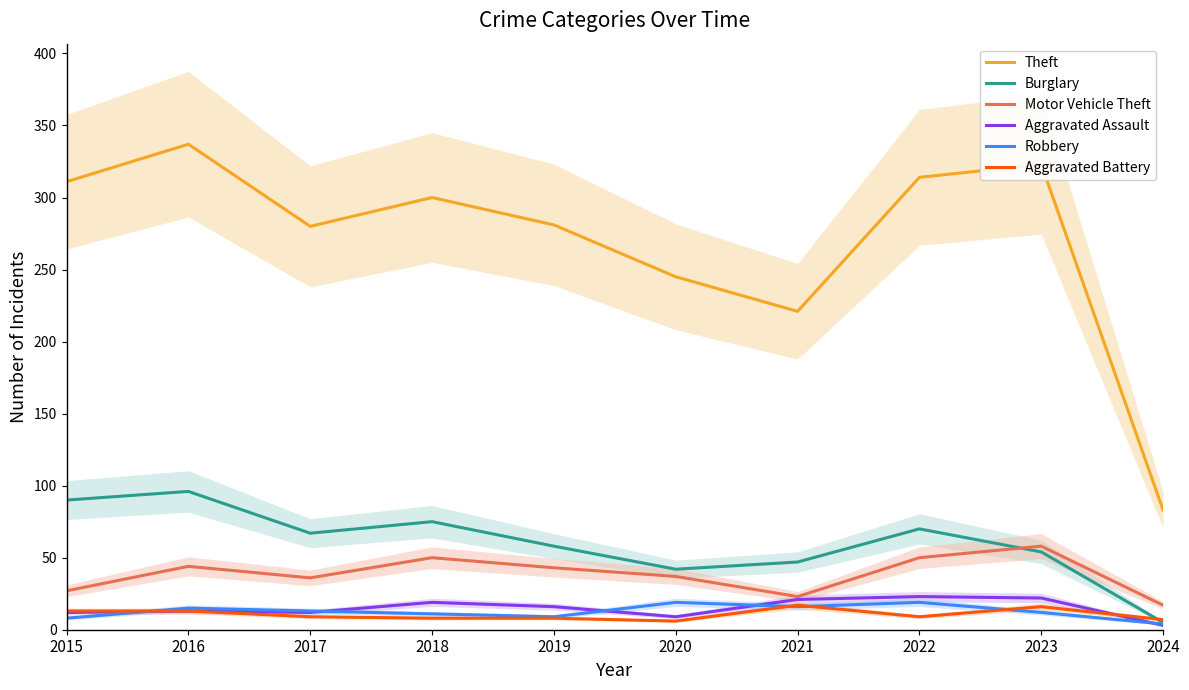

How many data points does each series have?

10